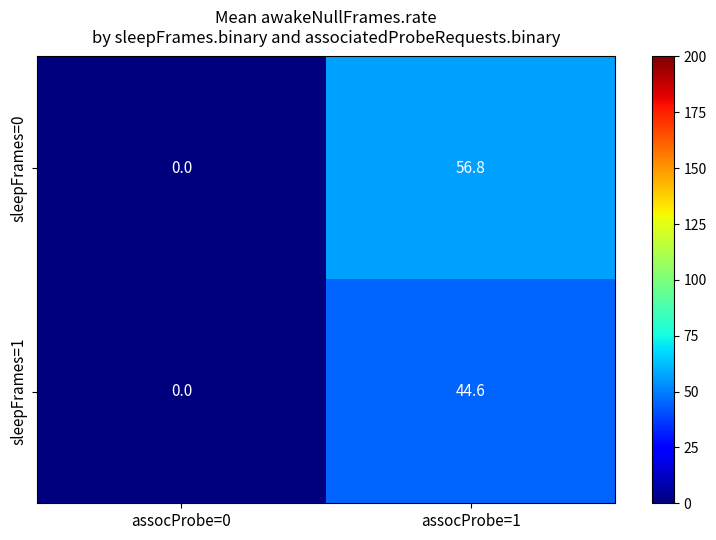

What is the sum of all sleepFrames=0 values?

56.8